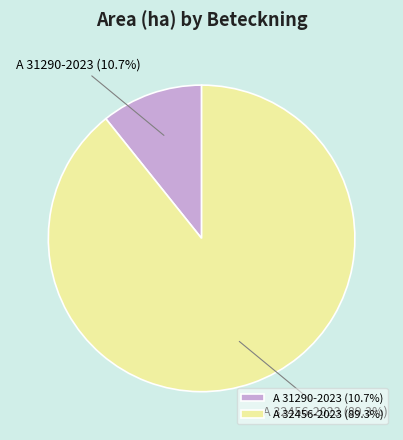

Count the number of slices in the pie.

2